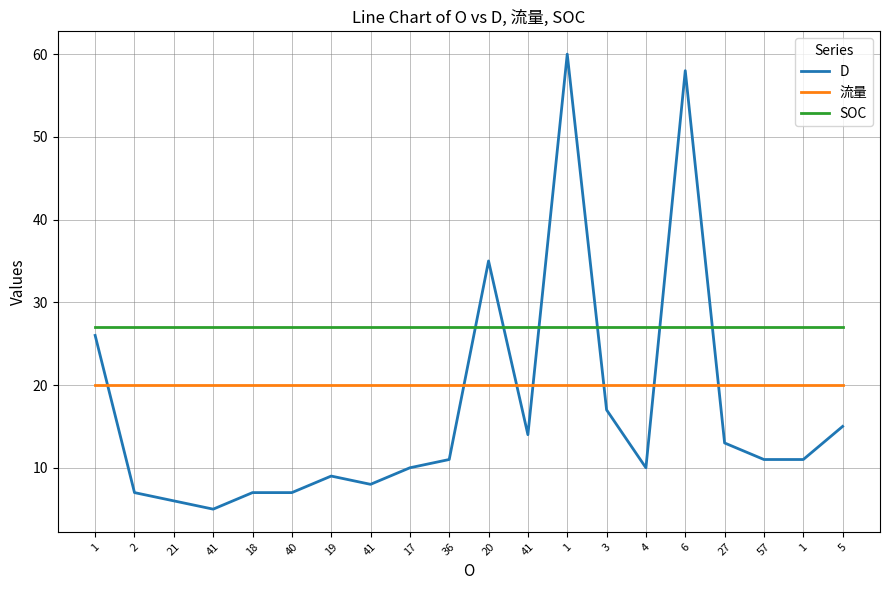

How many intersections are there between SOC and D?

6